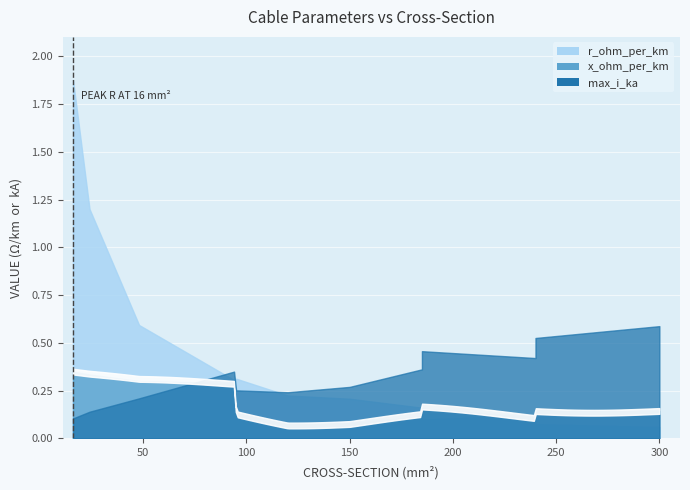

How many categories are shown in the chart?

12